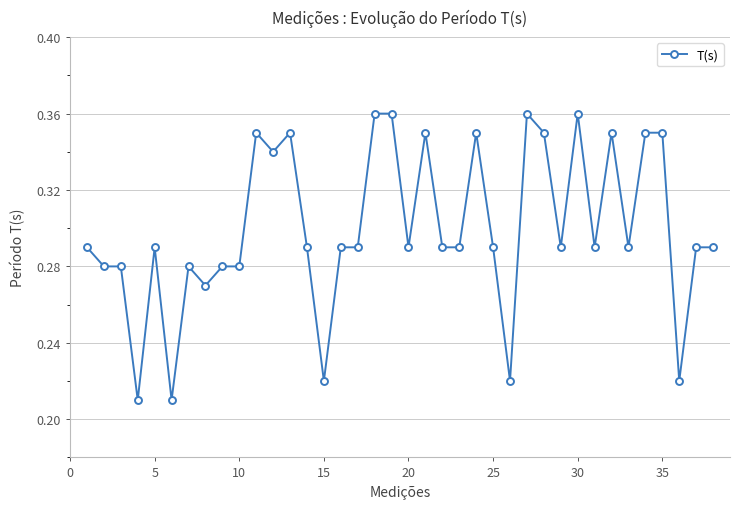

True or false: there are more than 2 points higher than both neighbors.

True